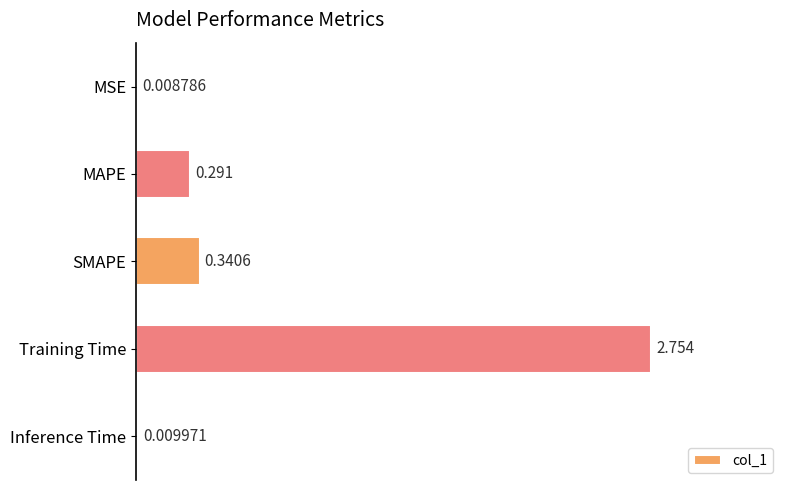

What is the sum of all values?

3.4